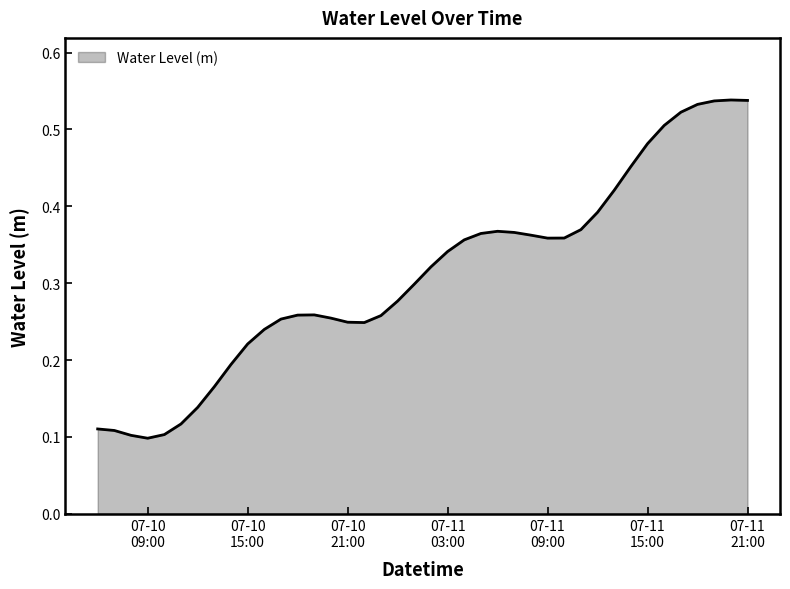

How many series are shown in this chart?

1